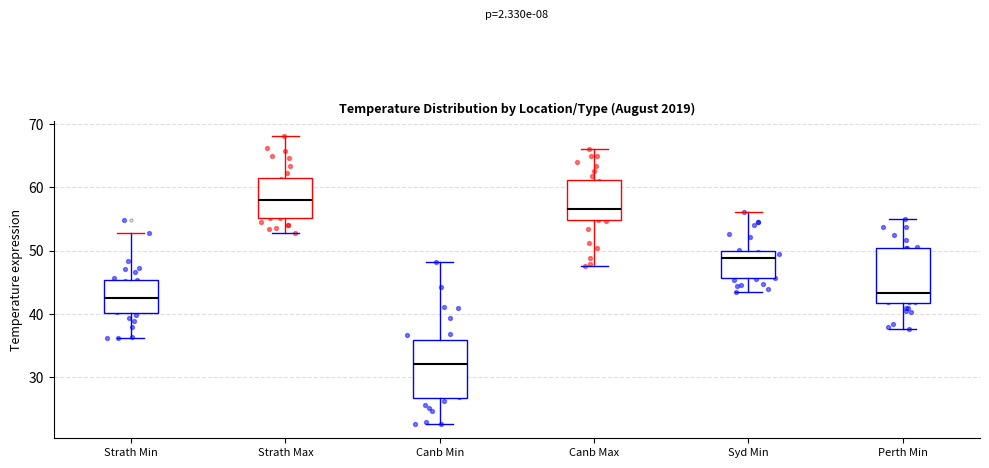

Which box has the lowest median line?

Canb Min